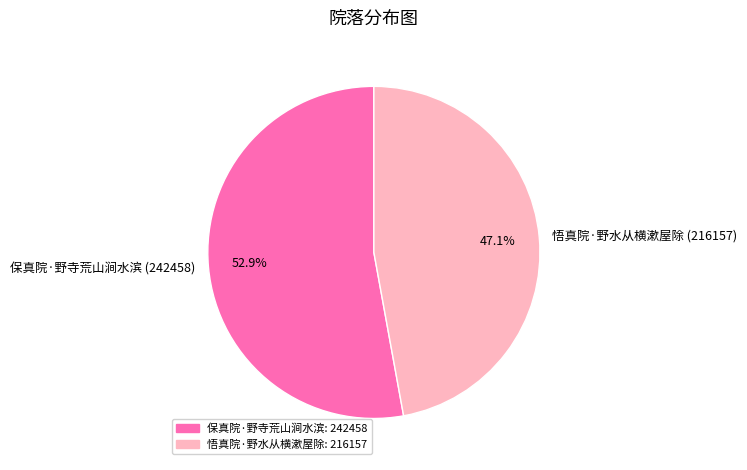

Between 保真院·野寺荒山涧水滨 and 悟真院·野水从横漱屋除, which is larger?

保真院·野寺荒山涧水滨